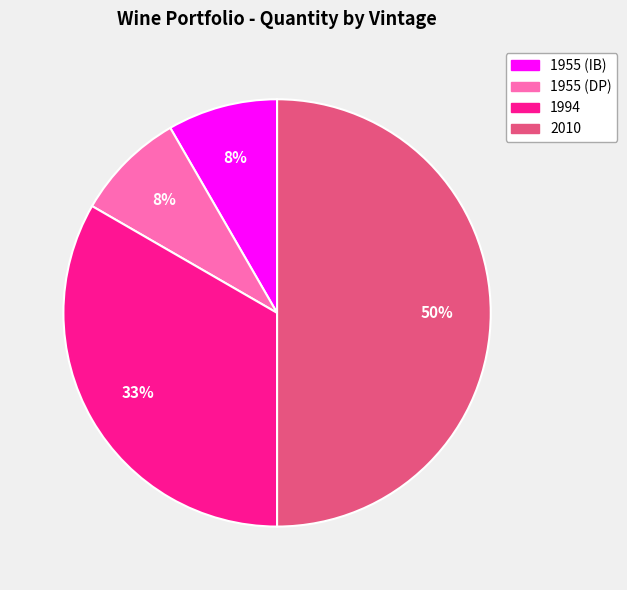

To the nearest percent, what is the average slice percentage?

25%